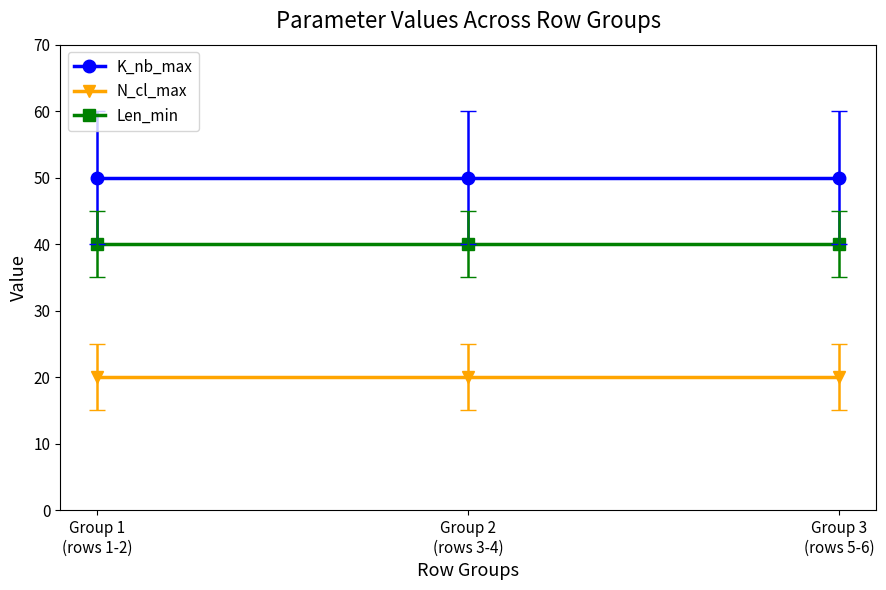

Does the chart display data point markers on the line(s)?

Yes